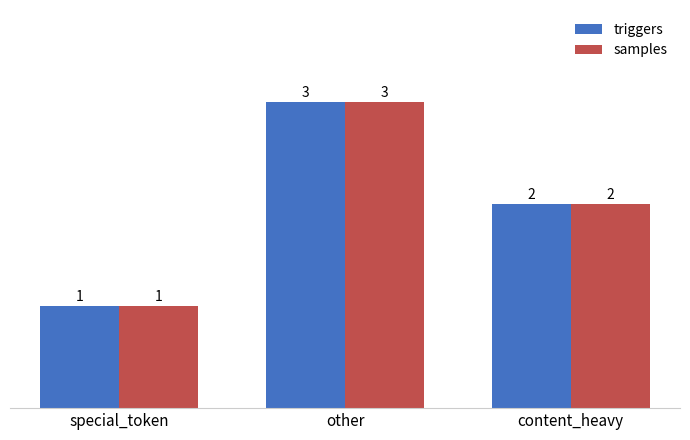

The samples series shows 1 at other. True or false?

False